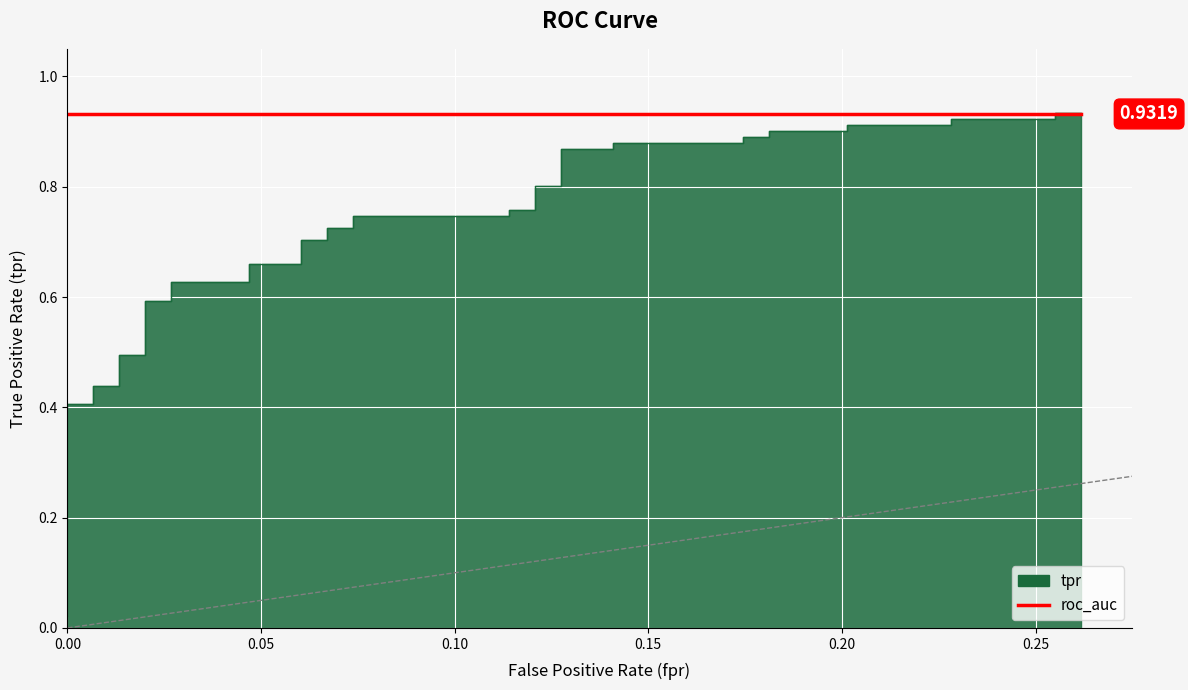

What is the maximum value shown in the chart?

0.9